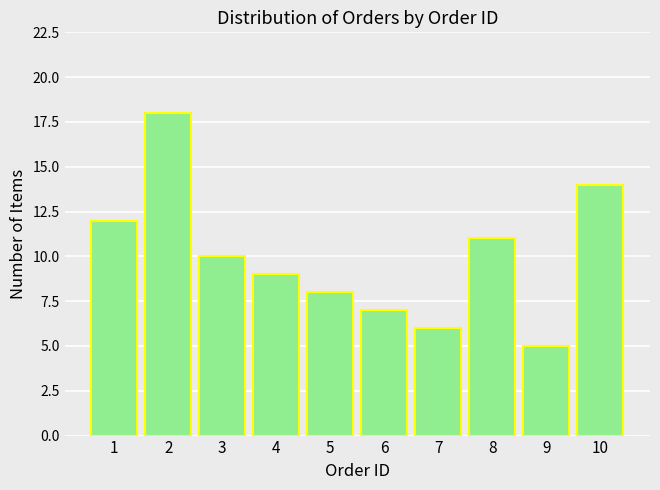

What is the maximum value shown in the chart?

18